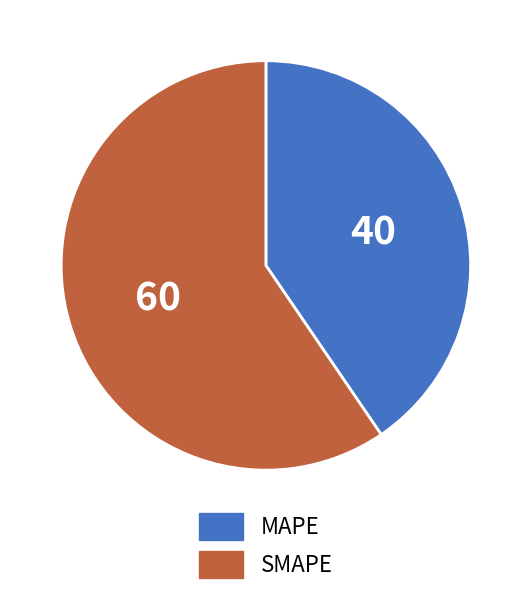

Which has a higher value, MAPE or SMAPE?

SMAPE